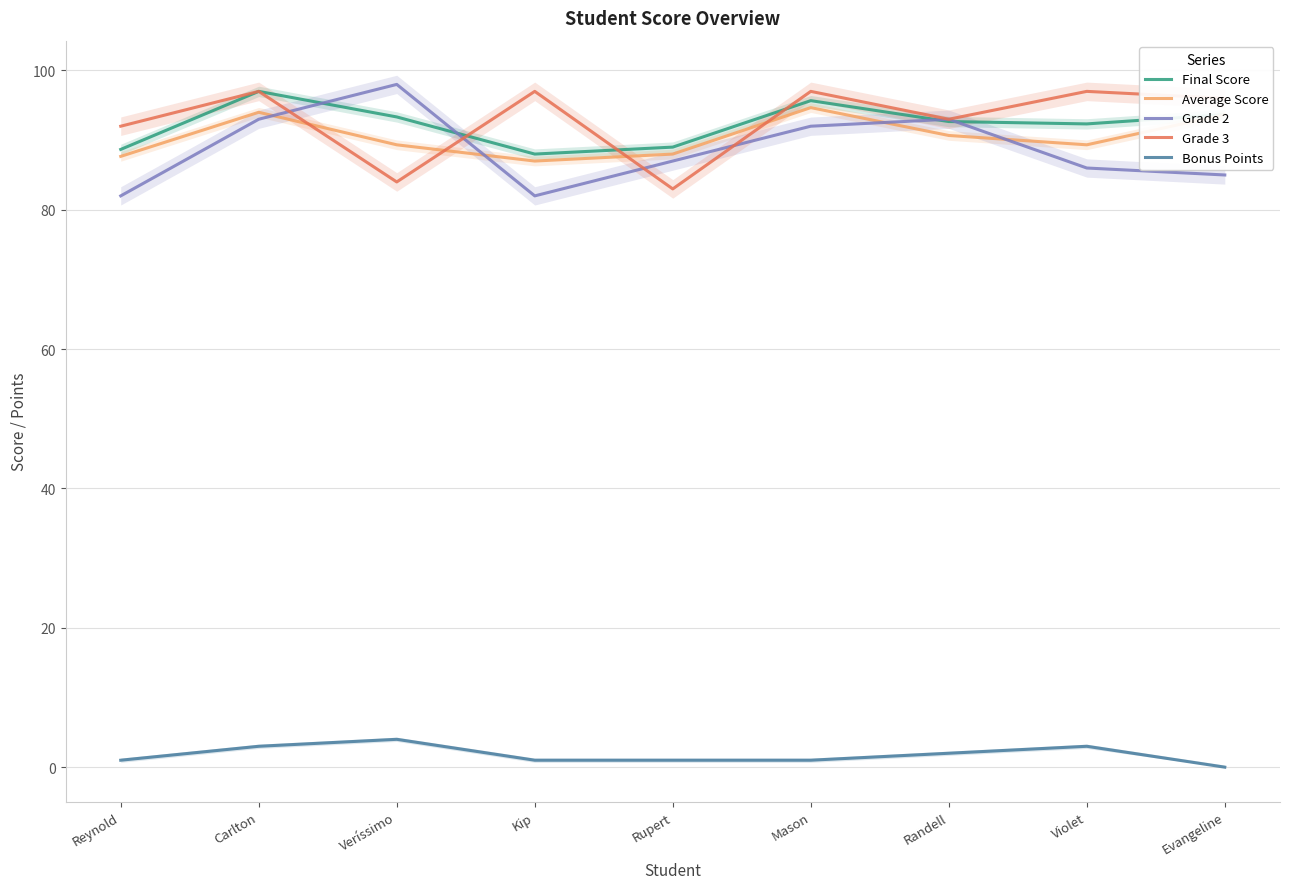

How many values in the Average Score series exceed 89?

6